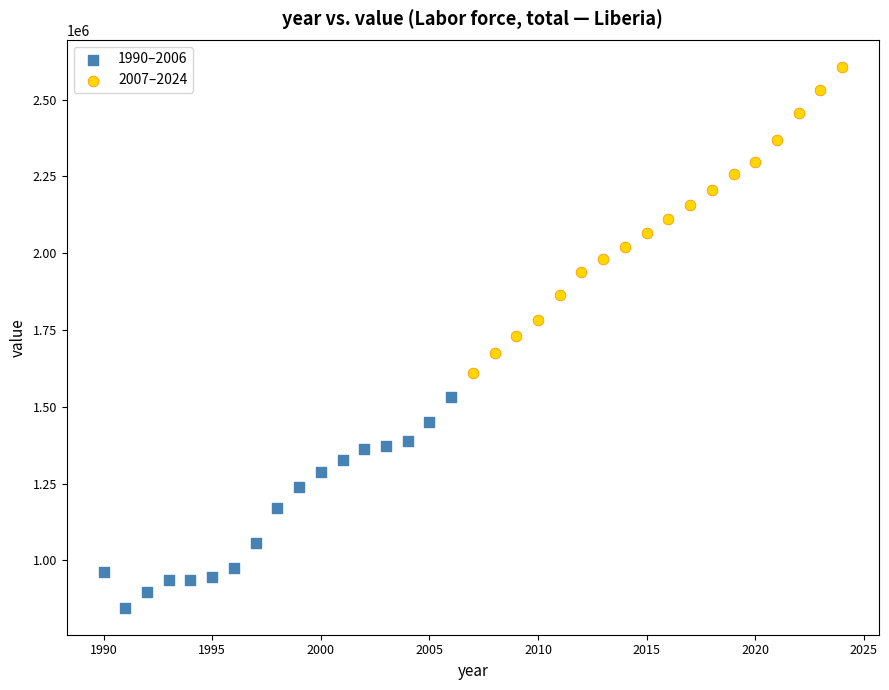

Which series has the largest Y range (max minus min)?

2007–2024